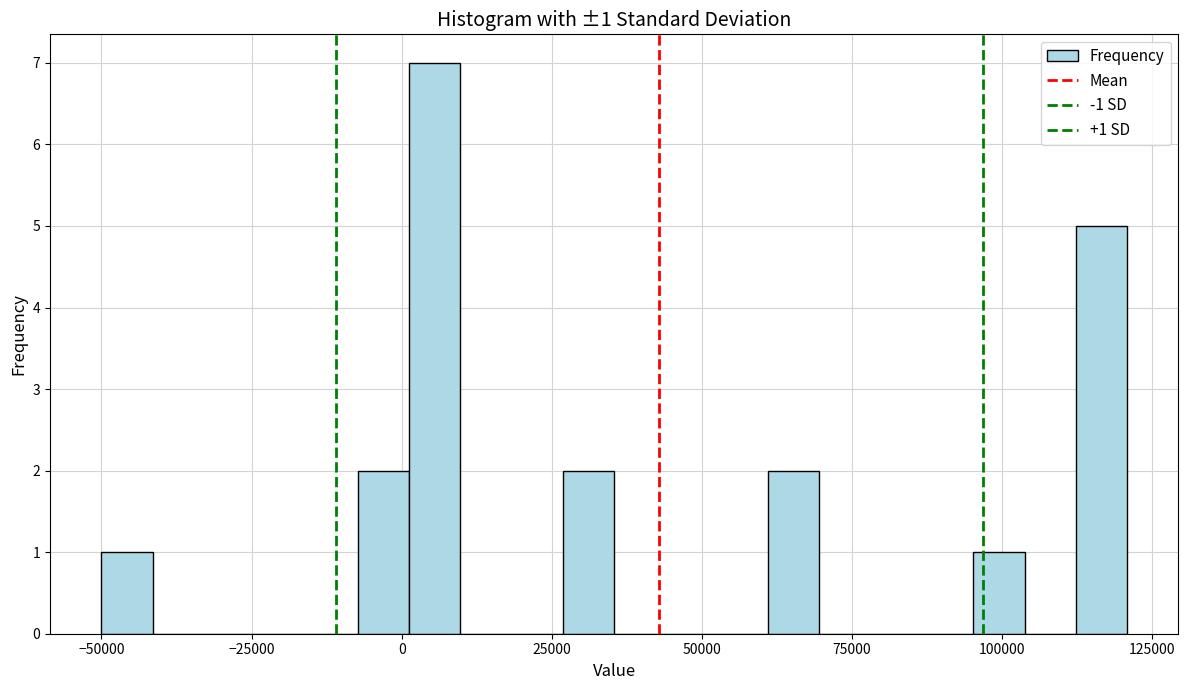

Read against the x-axis, roughly where is the centre of the tallest bar?

5000